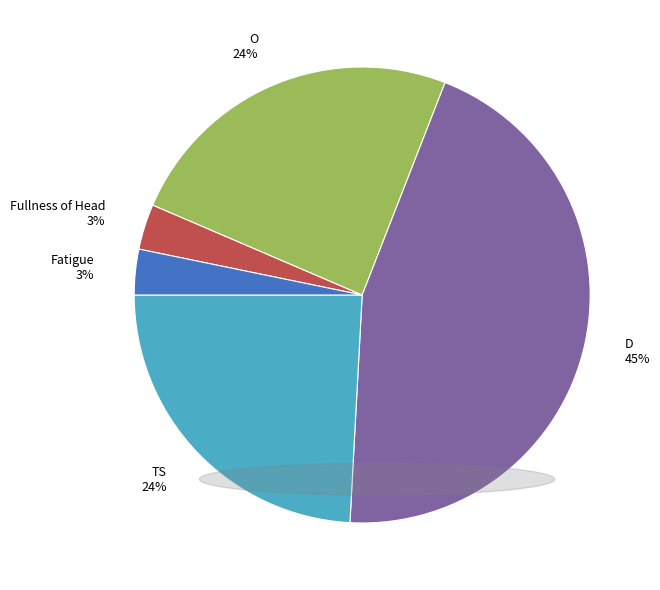

Between TS 24% and D 45%, which is larger?

D 45%